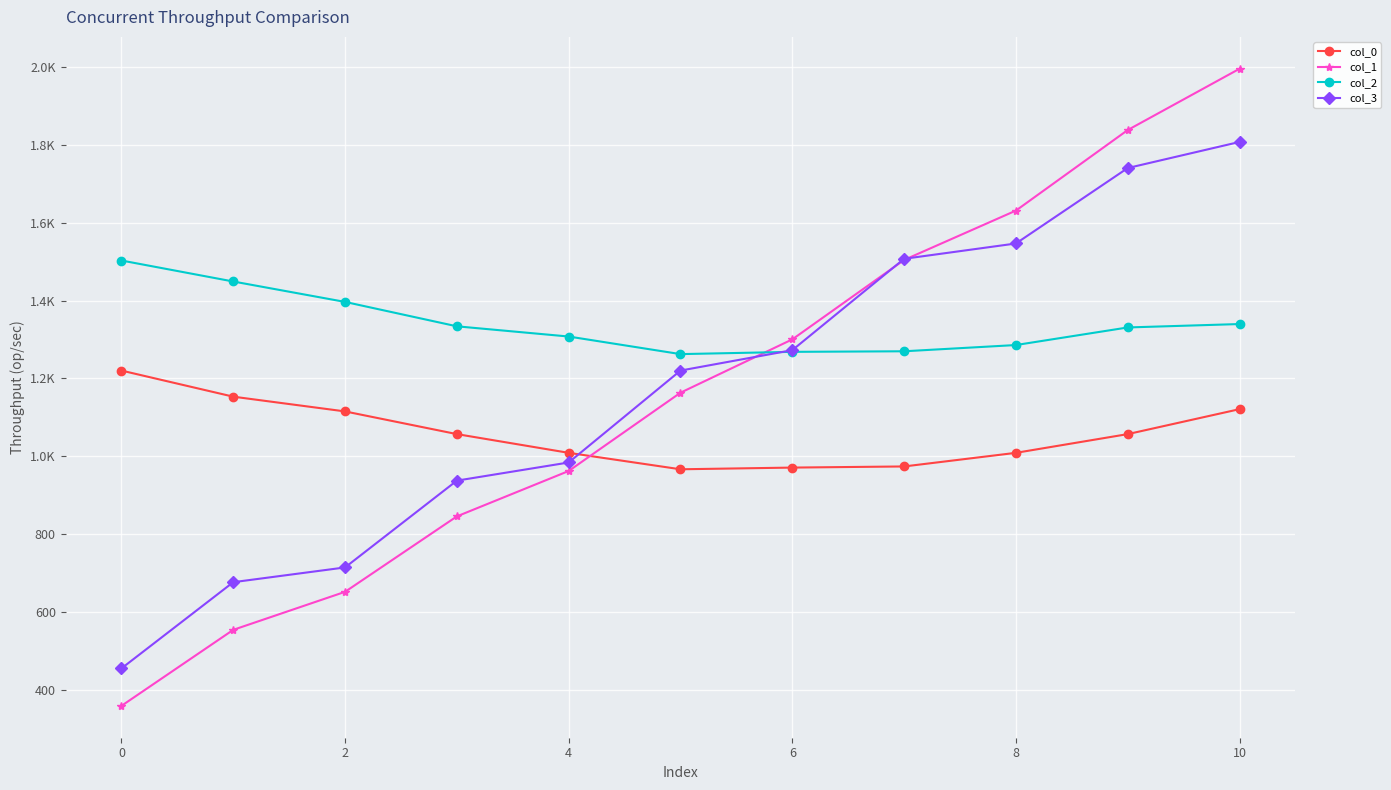

How many interior local valleys does the col_2 series have?

1